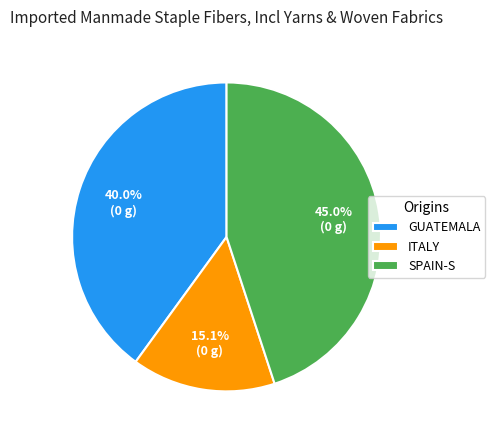

How many slices are in this pie chart?

3